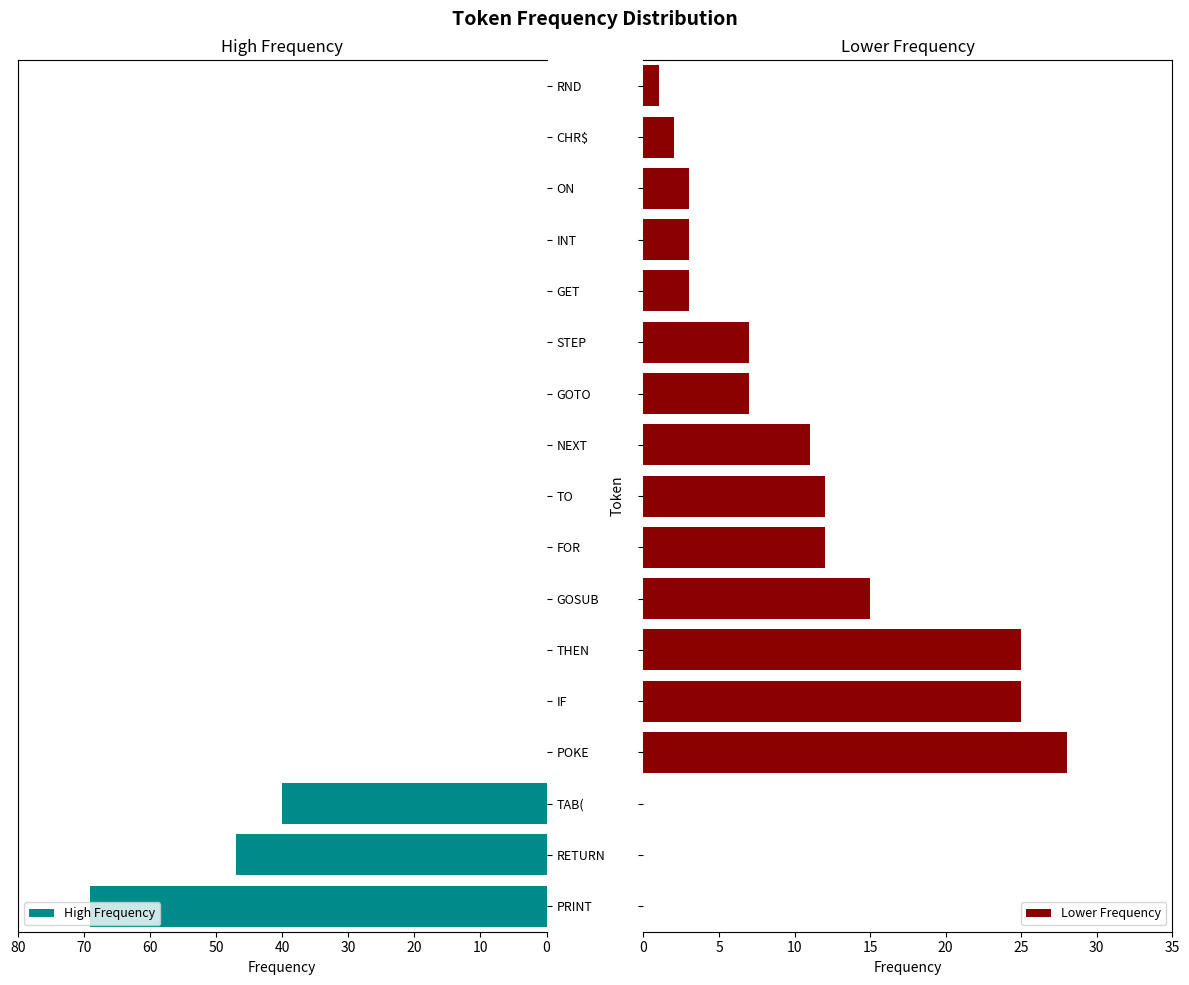

The chart shows a value of 17 at NEXT. True or false?

False